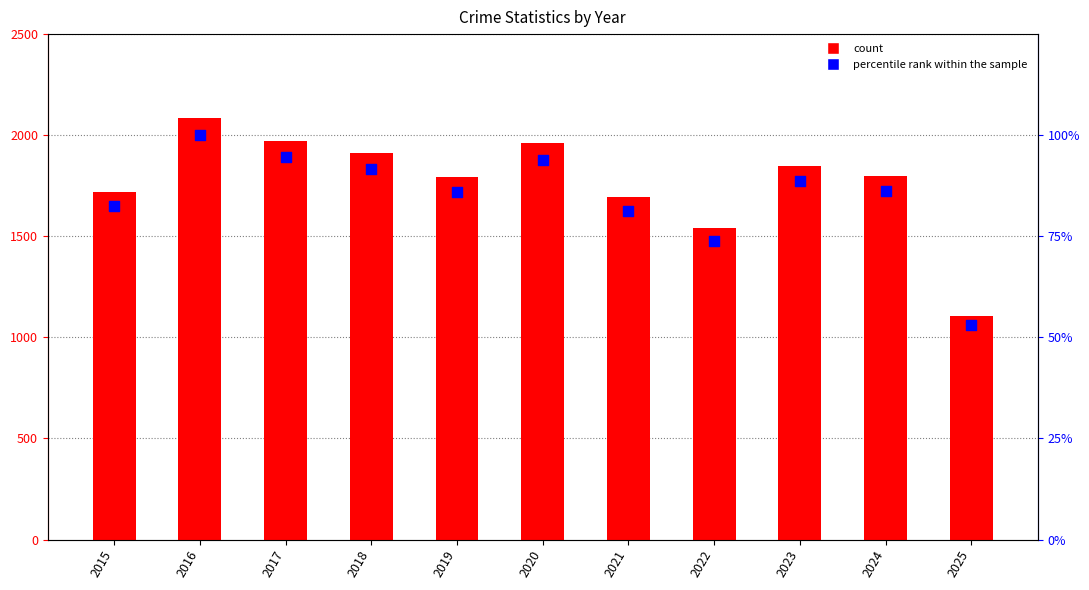

At how many categories does at least one series exceed 1688?

9